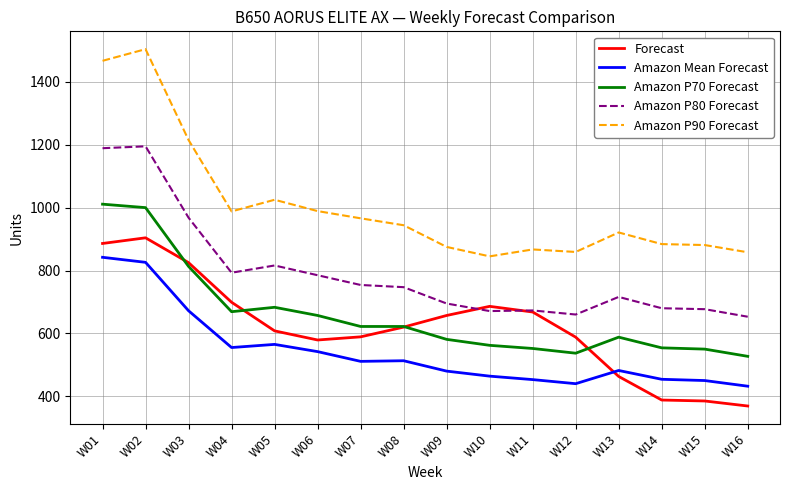

Which series has the largest total across all categories?

Amazon P90 Forecast